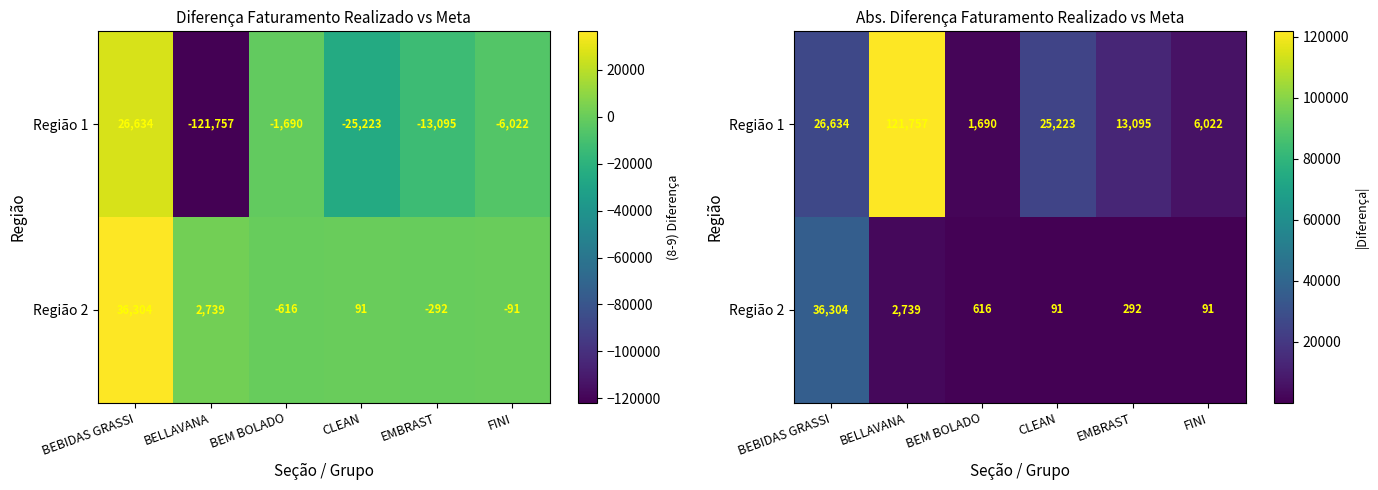

At which label does Região 1 reach its minimum?

BEM BOLADO